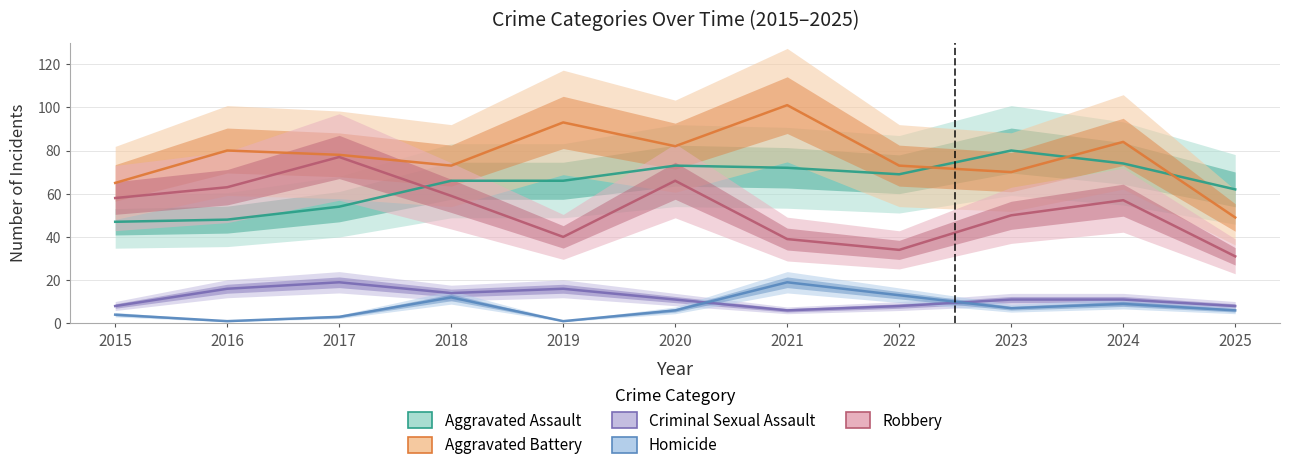

Reading left to right, list all the values displayed in this chart.

Aggravated Assault: 2015=47	2016=48	2017=54	2018=66	2019=66	2020=73	2021=72	2022=69	2023=80	2024=74	2025=62
Aggravated Battery: 2015=65	2016=80	2017=78	2018=73	2019=93	2020=82	2021=101	2022=73	2023=70	2024=84	2025=49
Criminal Sexual Assault: 2015=8	2016=16	2017=19	2018=14	2019=16	2020=11	2021=6	2022=8	2023=11	2024=11	2025=8
Homicide: 2015=4	2016=1	2017=3	2018=12	2019=1	2020=6	2021=19	2022=13	2023=7	2024=9	2025=6
Robbery: 2015=58	2016=63	2017=77	2018=59	2019=40	2020=66	2021=39	2022=34	2023=50	2024=57	2025=31